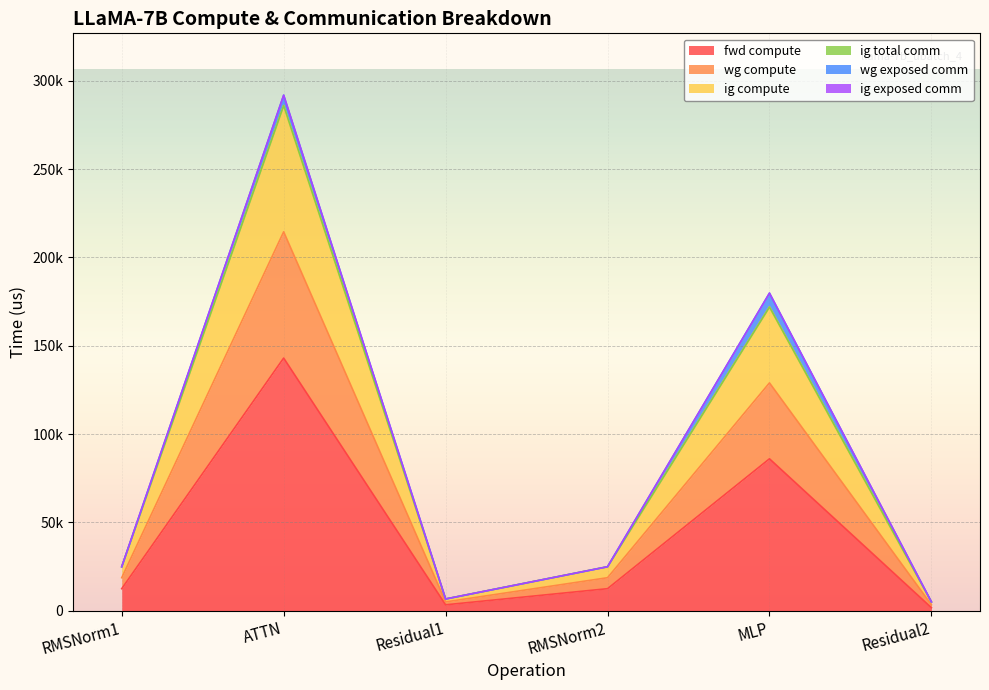

Does the chart display data point markers on the line(s)?

No